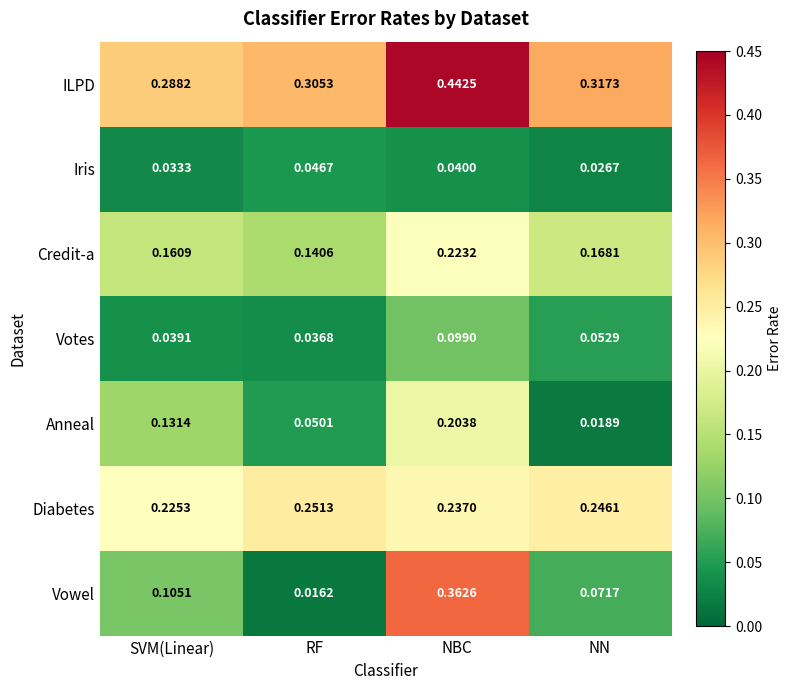

At which label does Credit-a reach its minimum?

RF